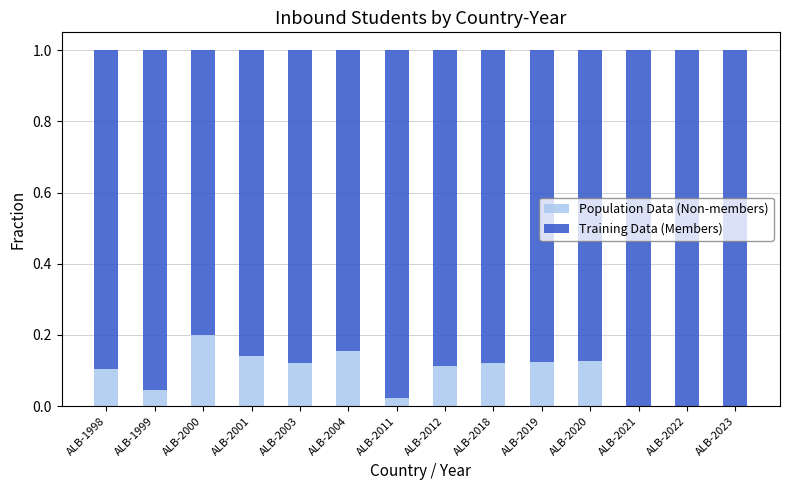

True or false: Population Data (Non-members) has a value of 0.0 at ALB-2021.

True